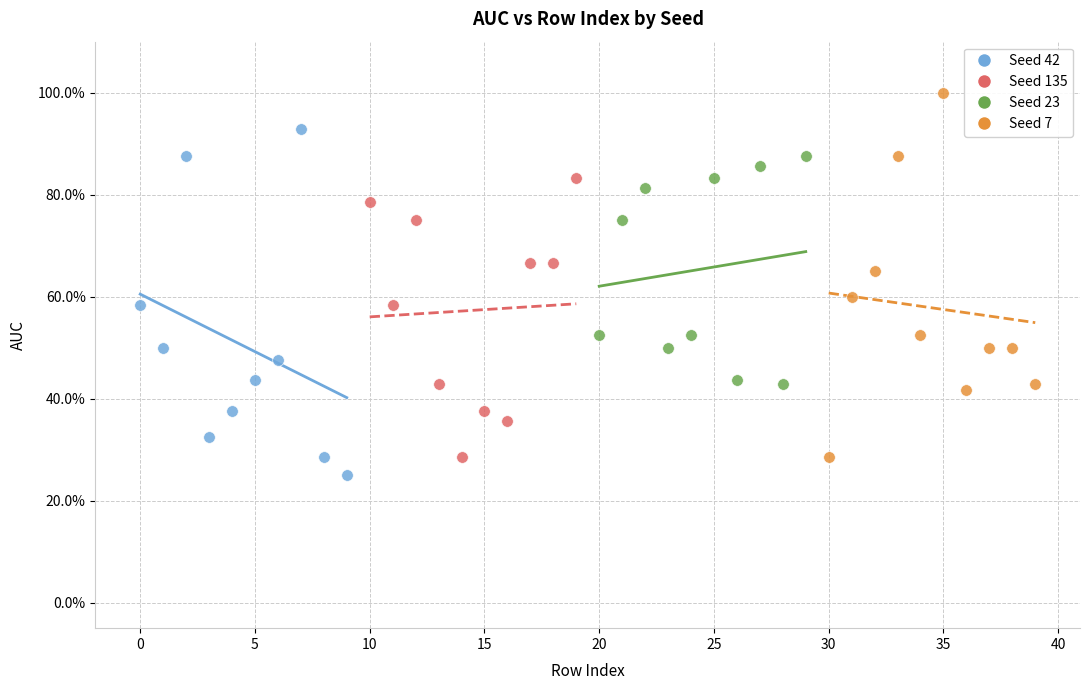

What are all the series names shown in the legend?

Seed 42, Seed 135, Seed 23, Seed 7